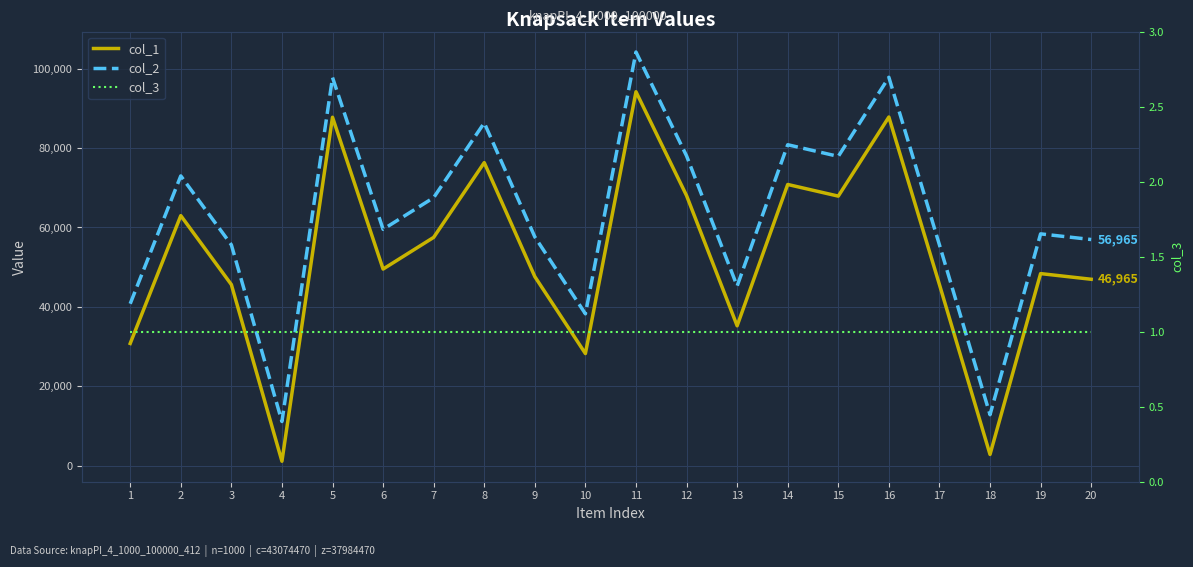

Between 8 and 7, which is larger?

8